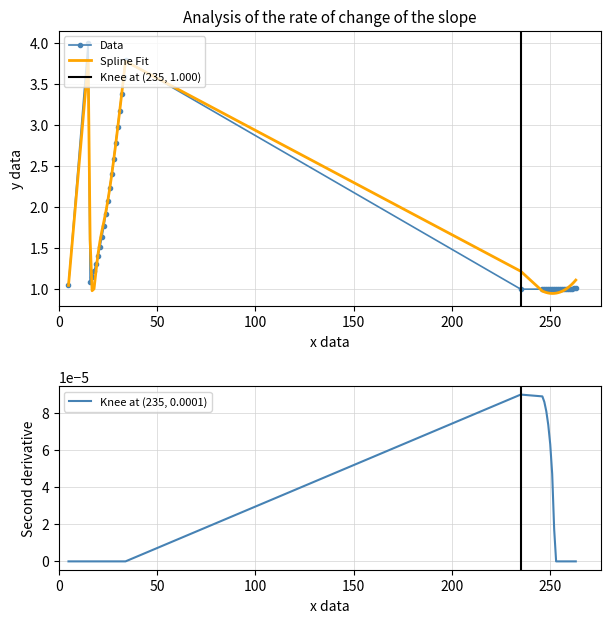

Which category has the lowest value in the y_vals series?

235